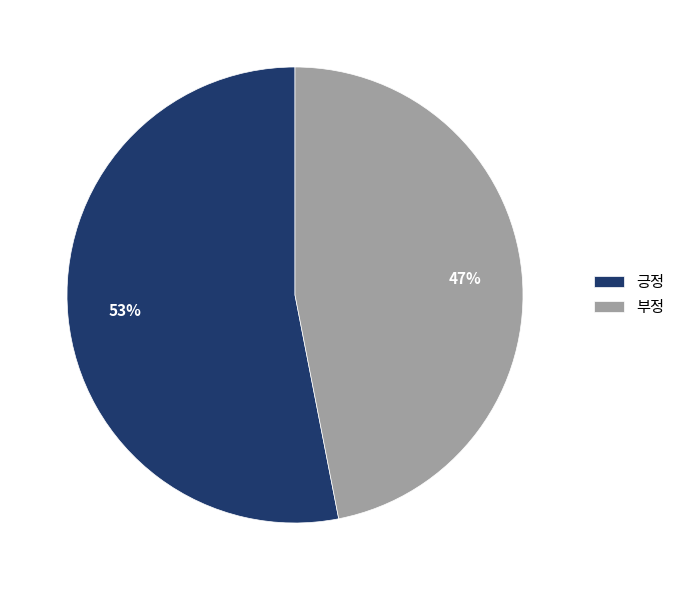

To the nearest percent, what is the average slice percentage?

50%